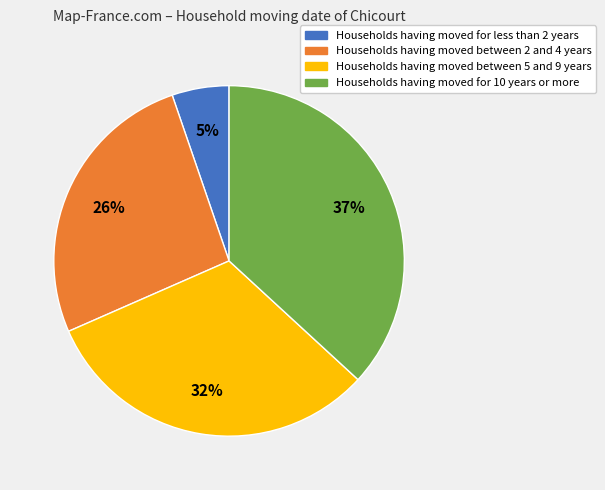

Count the number of slices in the pie.

4